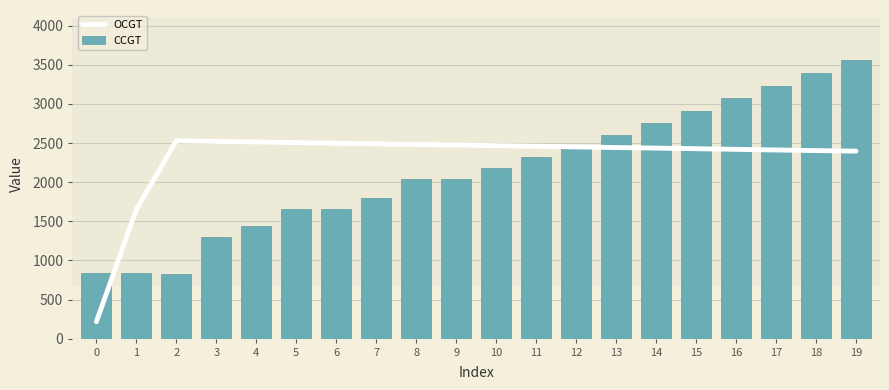

How many values in the CCGT series exceed 2179?

9